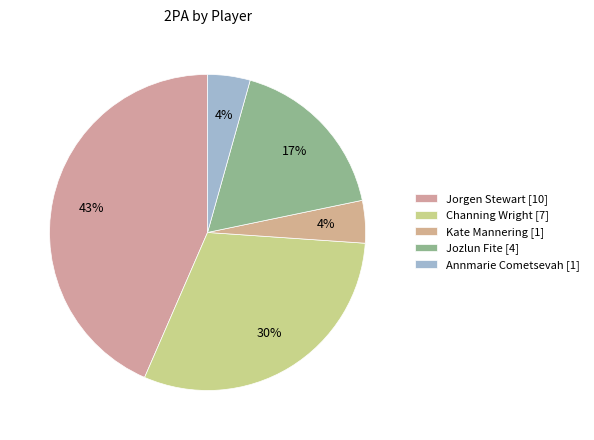

How many slices are in this pie chart?

5